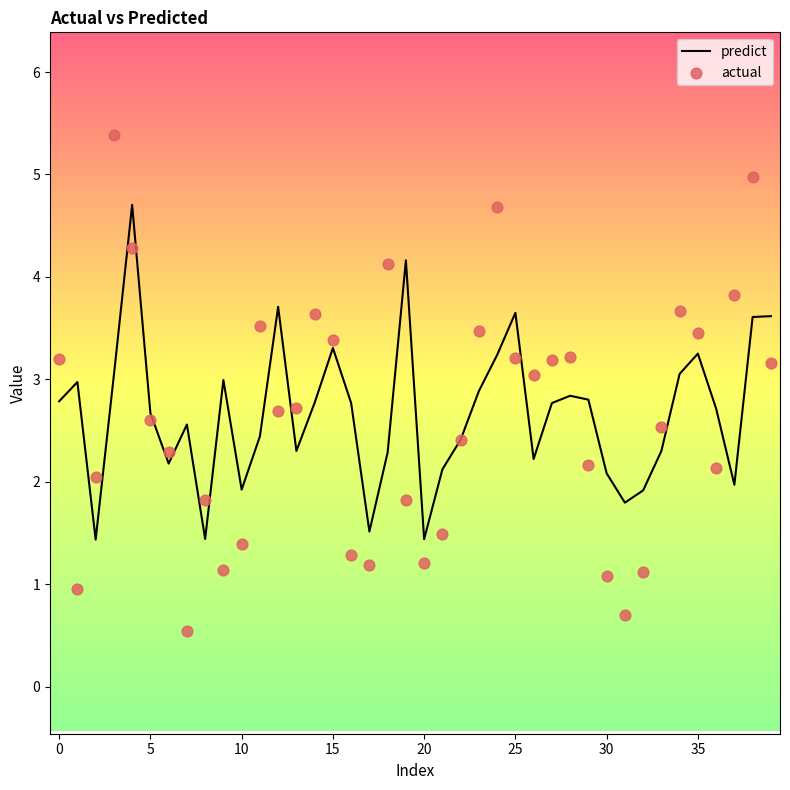

Is the value of actual at 13 greater than the value of predict at 30?

Yes